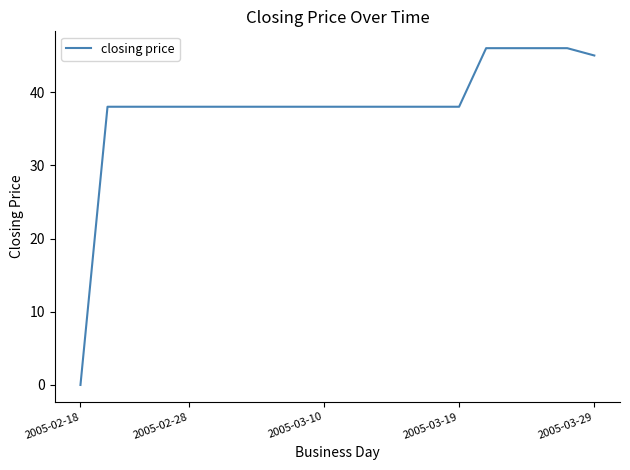

What is the greatest value displayed?

46